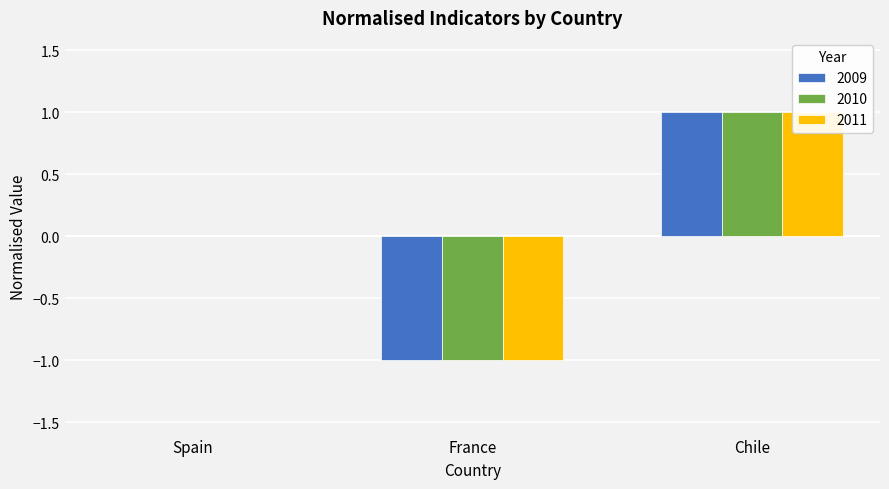

Rank the series by their maximum value, from highest to lowest.

2009, 2010, 2011